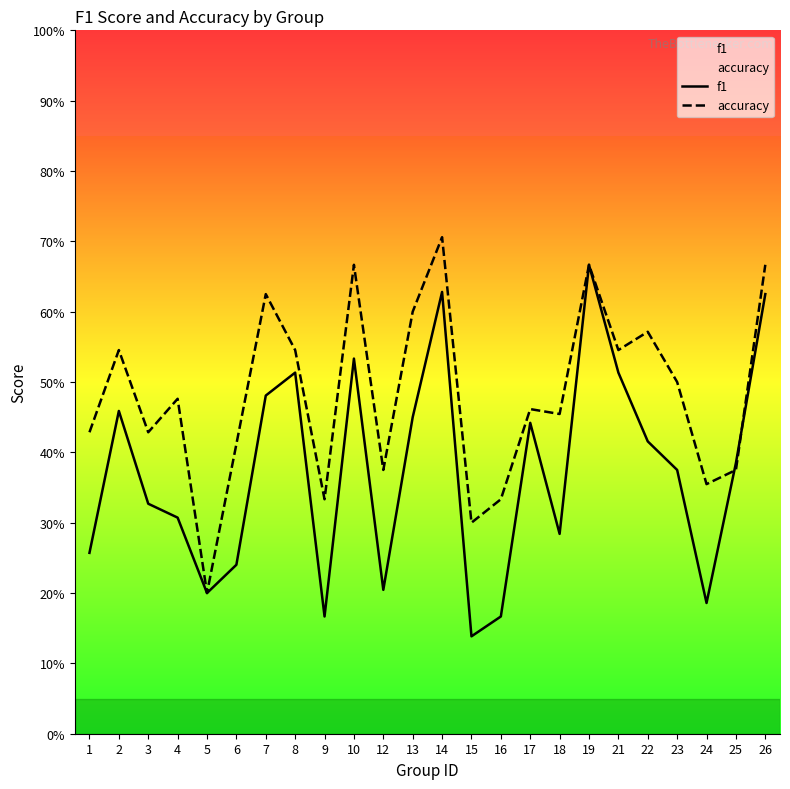

True or false: accuracy has a value of 0.4 at 25.

True